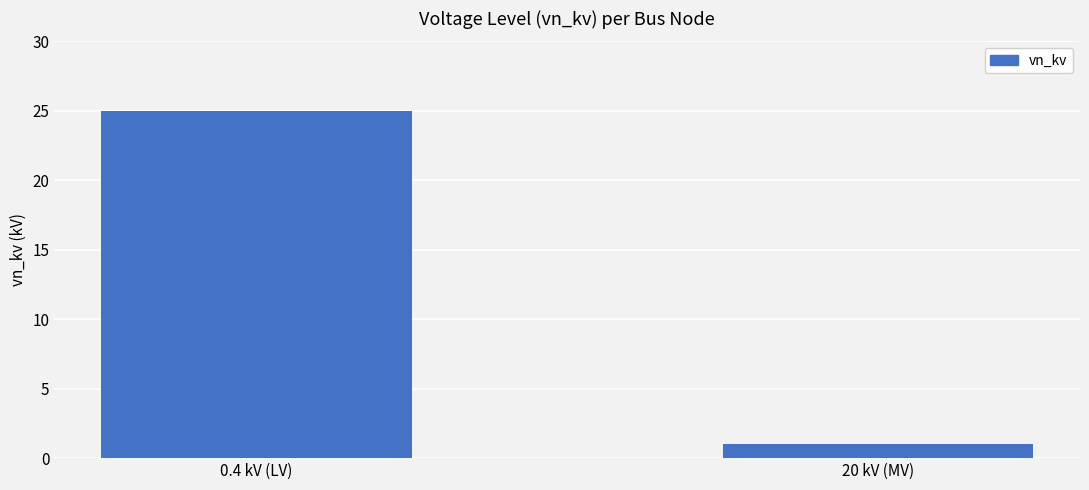

How many bars are there in total?

2